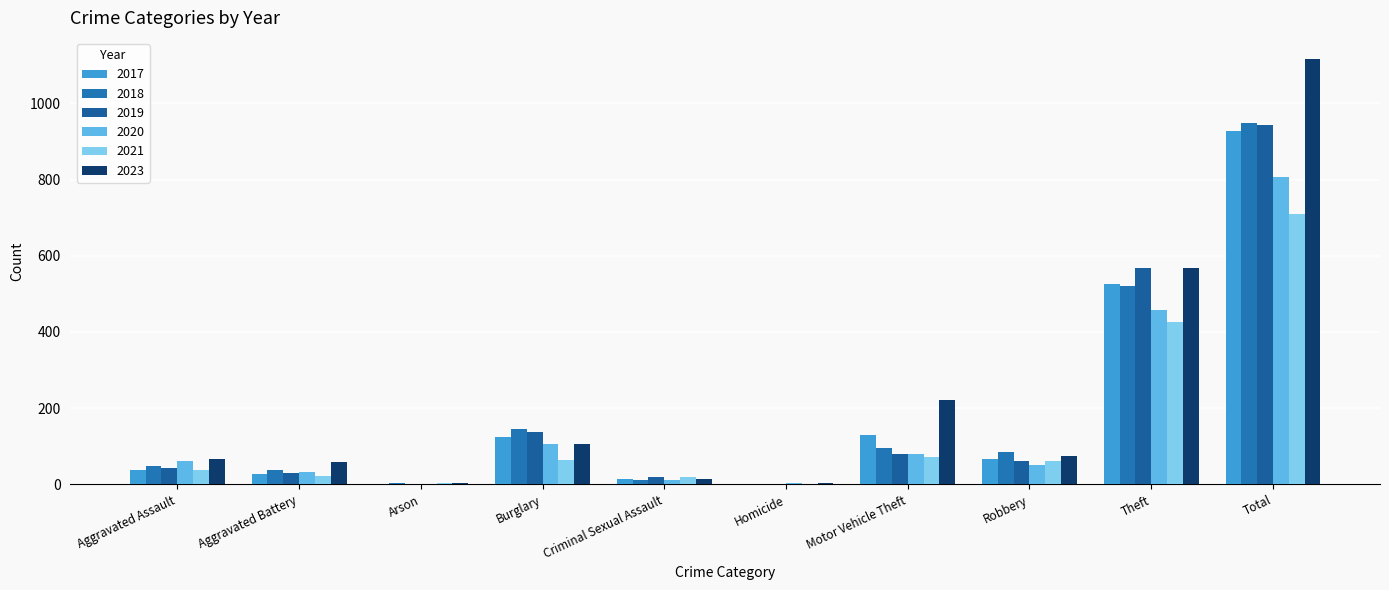

What position from the right is Homicide?

5